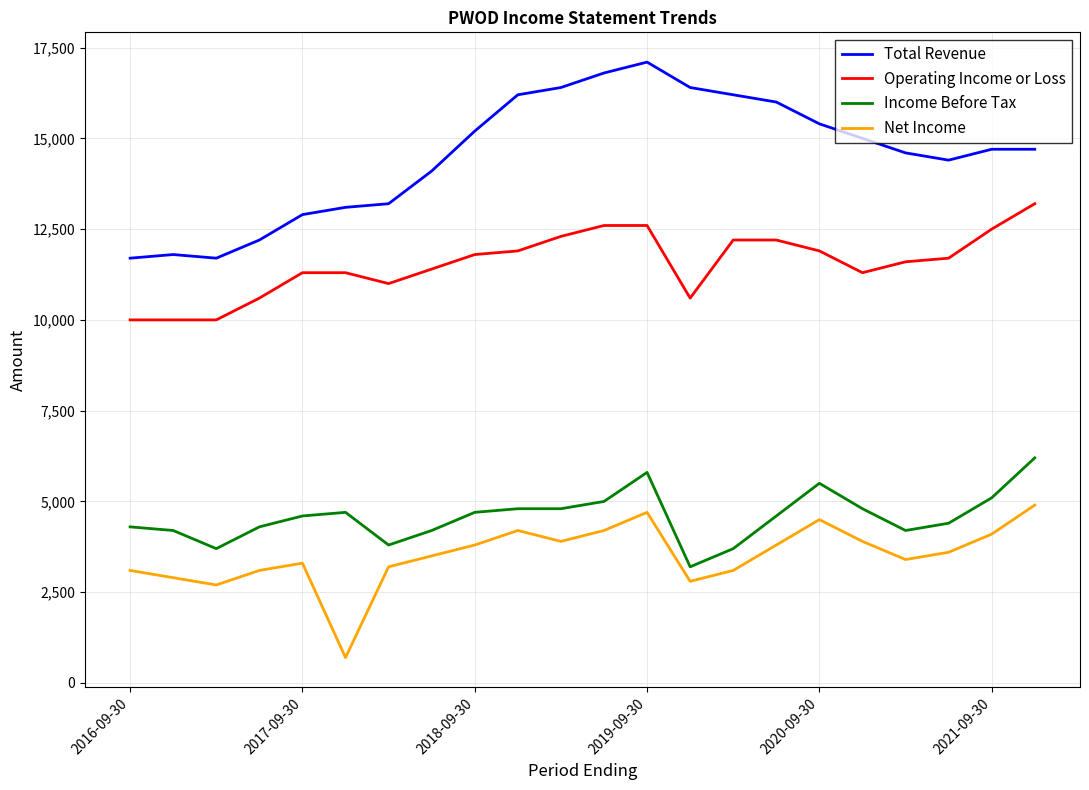

In Net Income, how many points are lower than both neighbors (excluding endpoints)?

5